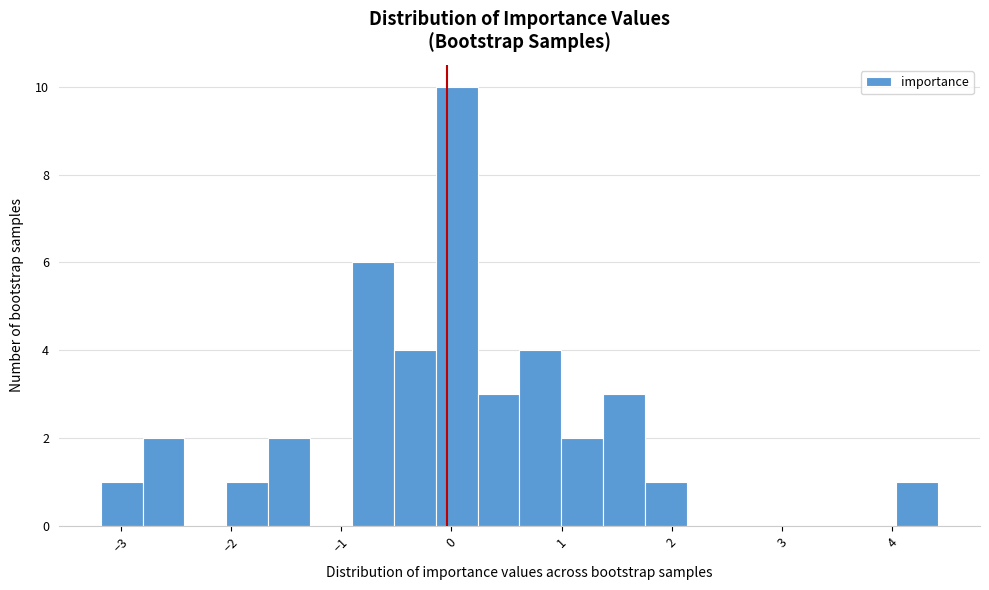

Around what value on the x-axis is the tallest bar? Give the approximate position of its centre, as read against the axis.

0.0